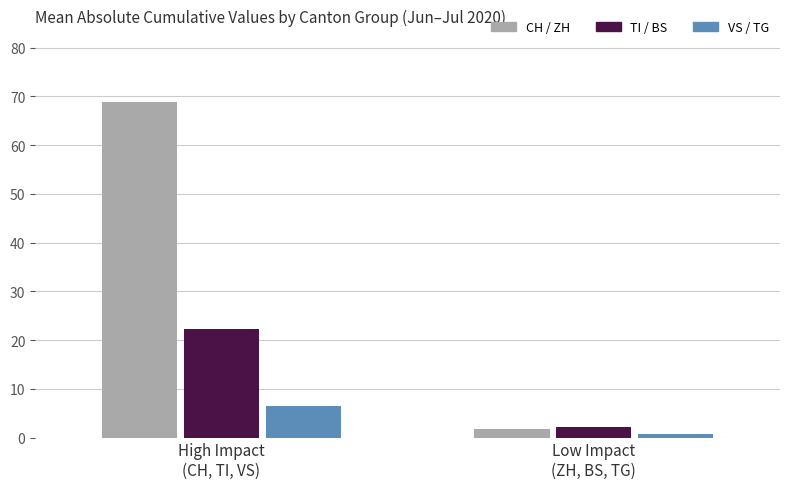

At which label is VS / TG closest to 3?

Low Impact
(ZH, BS, TG)